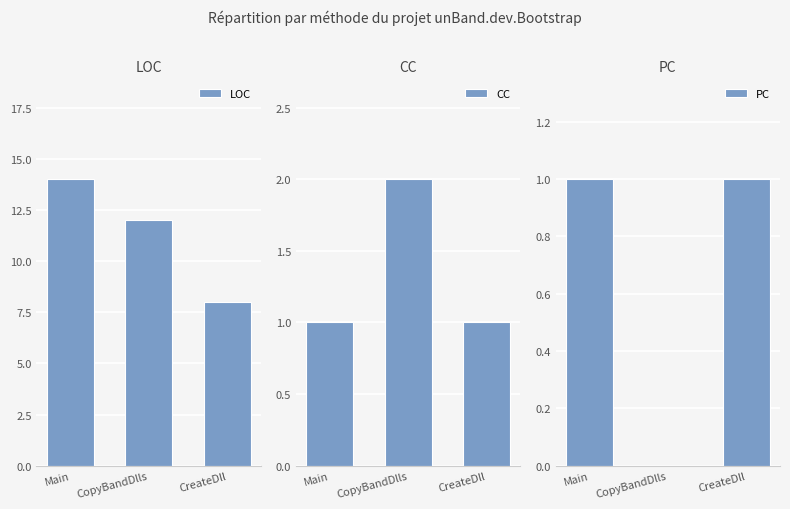

What is the label of the 3rd bar from the right?

Main